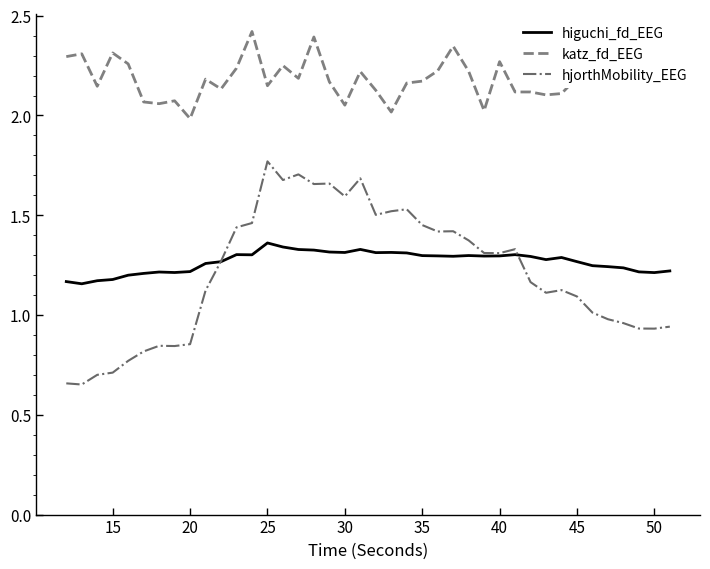

True or false: higuchi_fd_EEG and katz_fd_EEG cross at least once.

False